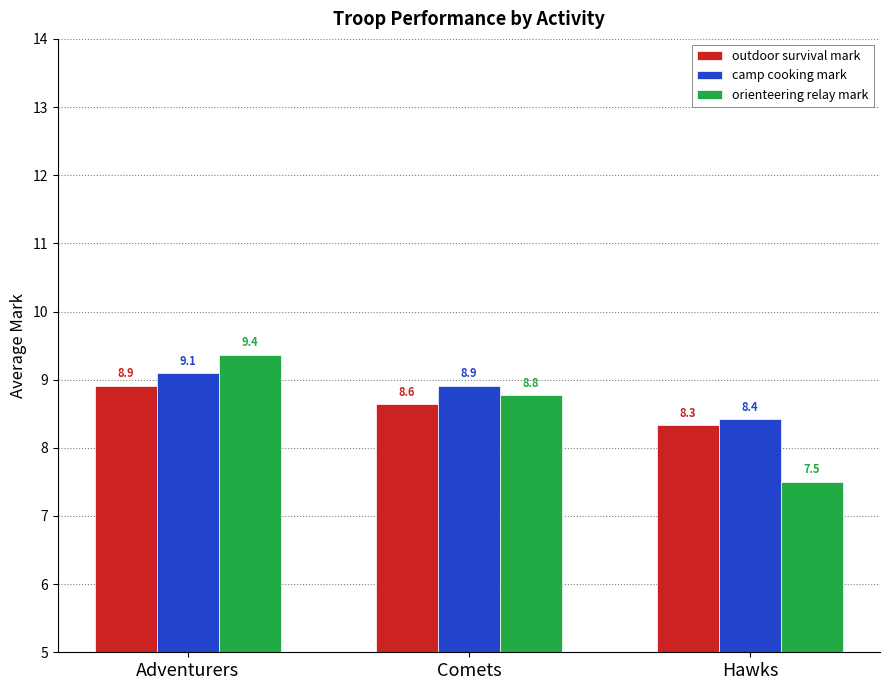

What position from the right is Comets?

2